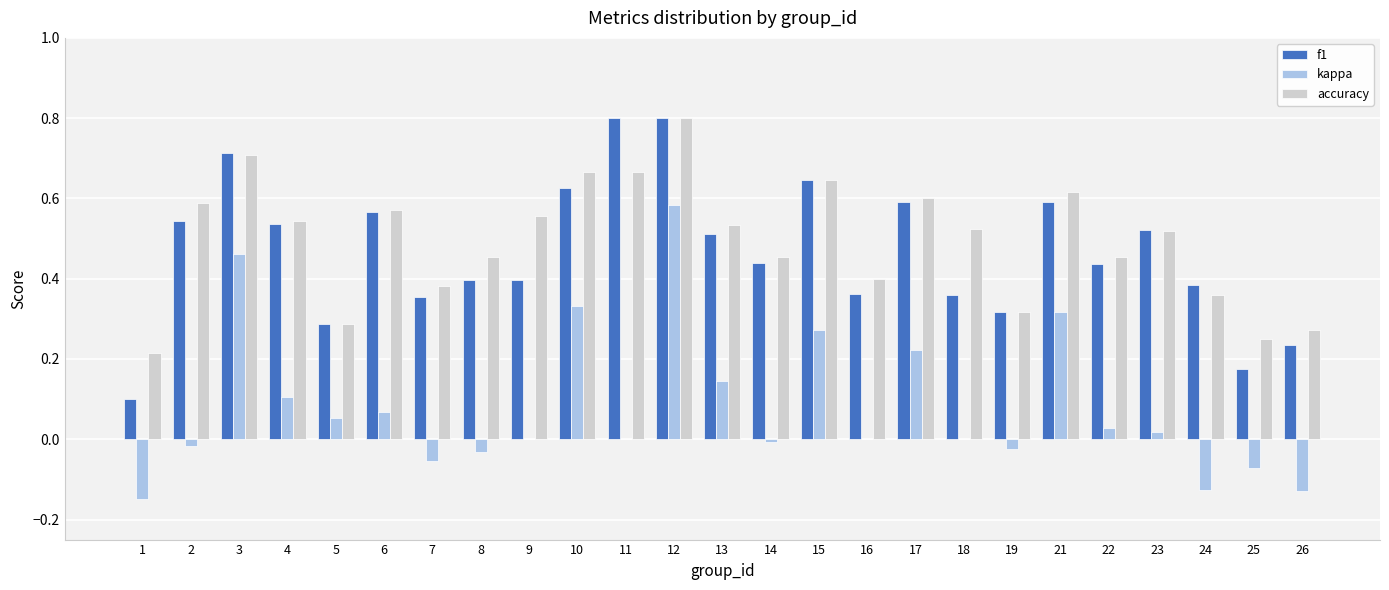

What is the maximum value shown in the chart?

0.8